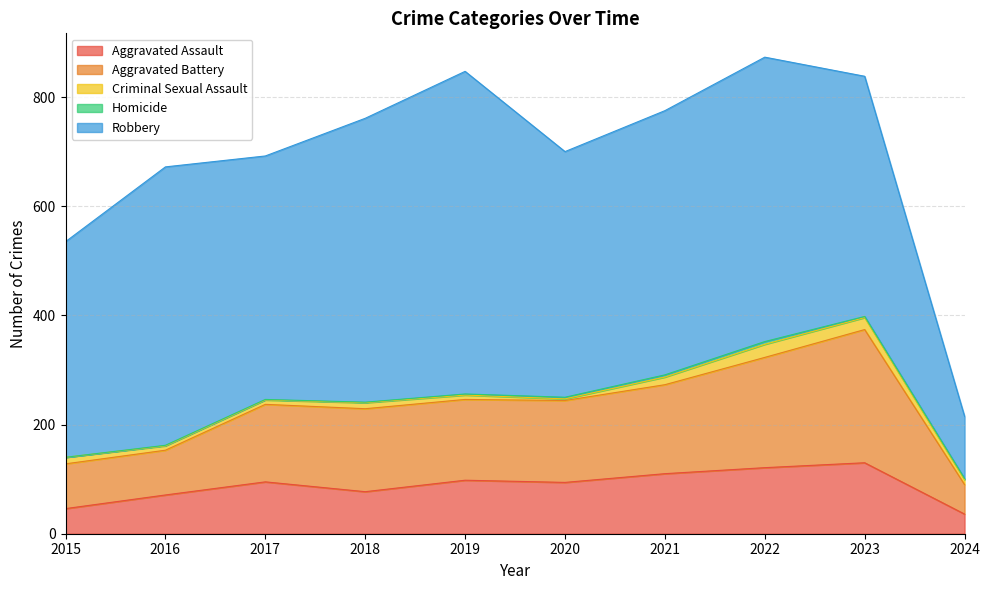

Read the Robbery value at 2016.

510